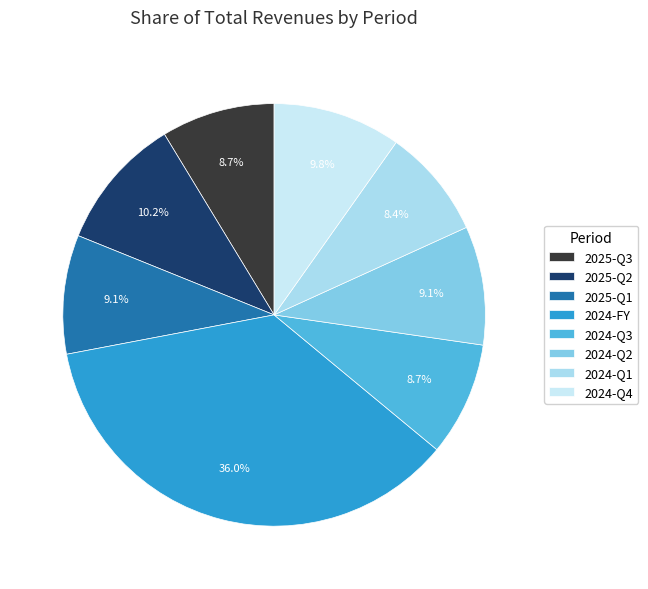

Does 2024-FY account for over 50% of the chart?

No